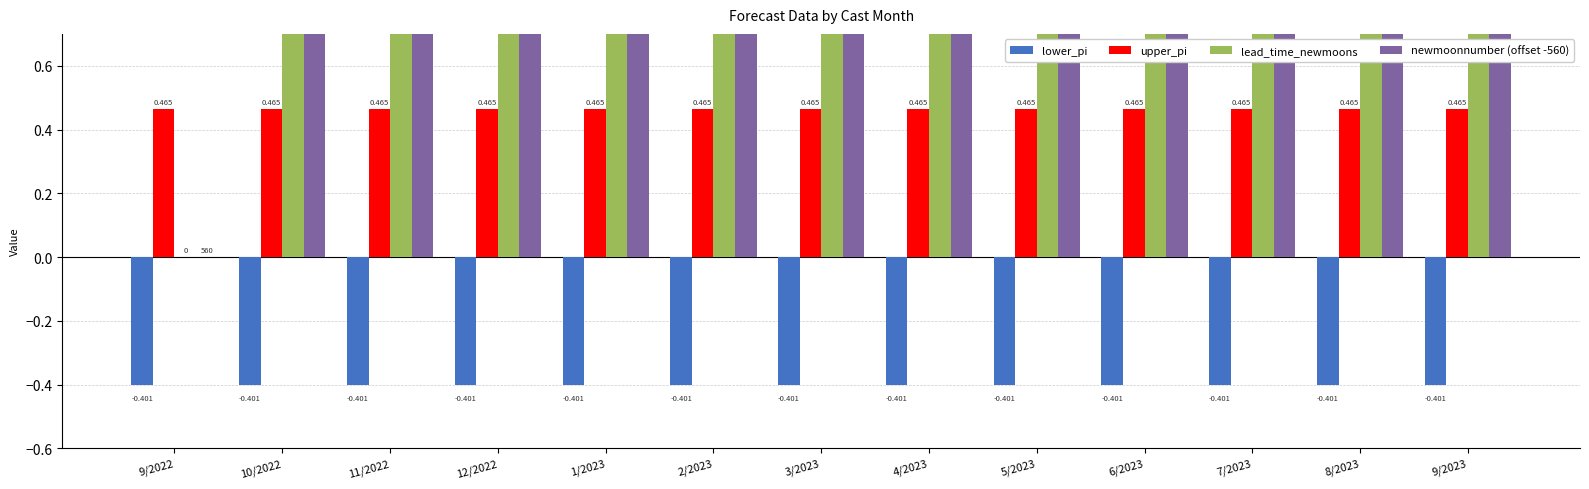

What value does the newmoonnumber (offset -560) series have at 11/2022?

2.0